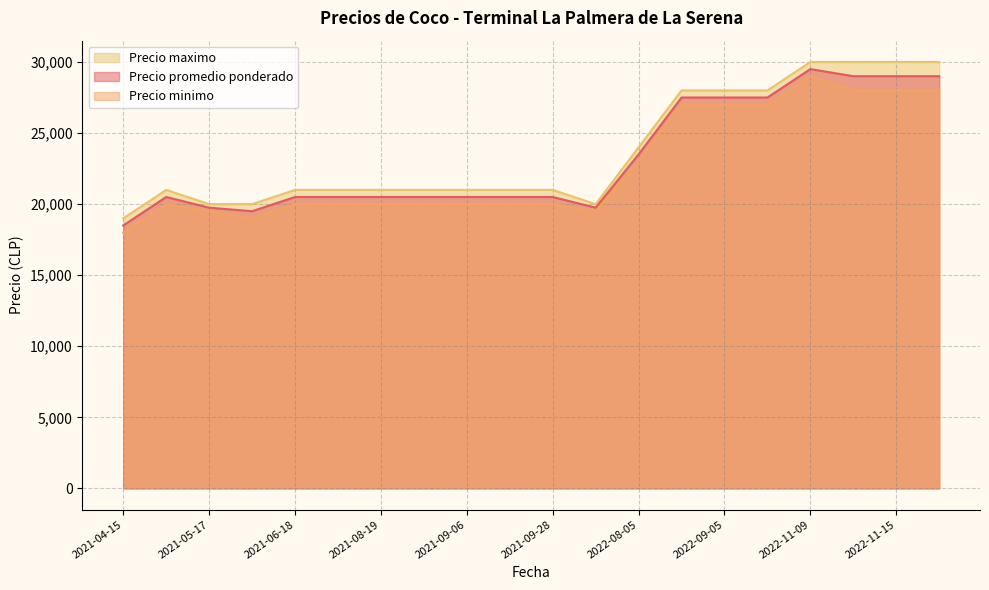

What is the difference between the highest and lowest values at 2022-08-05?

1000